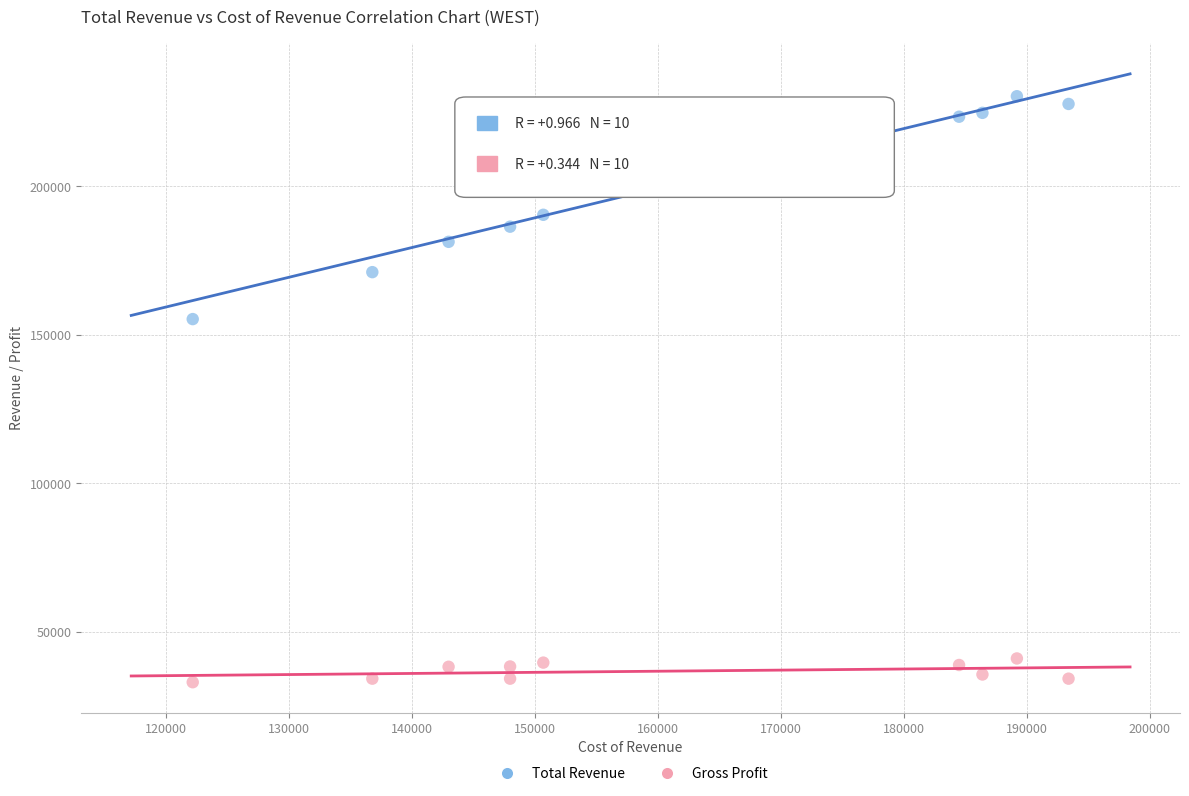

Which series has the largest Y range (max minus min)?

Total Revenue